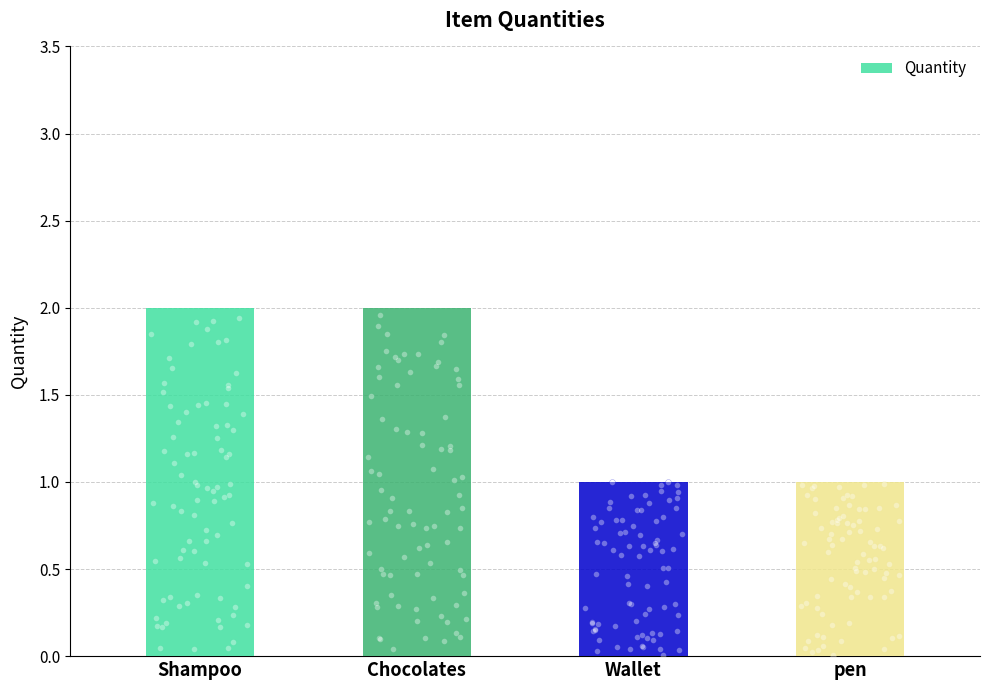

What is the ratio of the value at pen to the value at Shampoo?

0.5